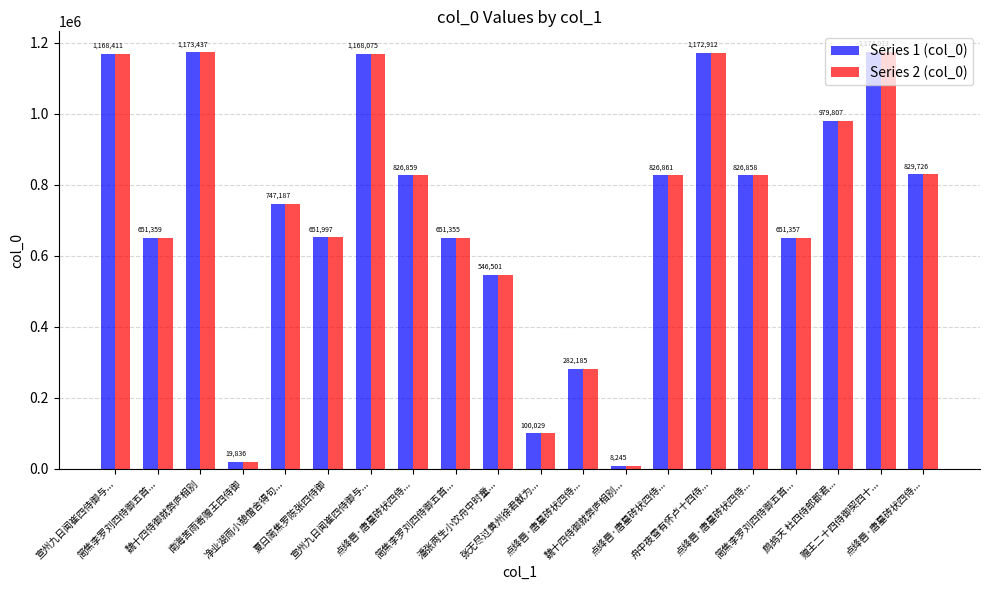

What is the label of the 15th bar from the left?

舟中夜雪有怀卢十四侍...